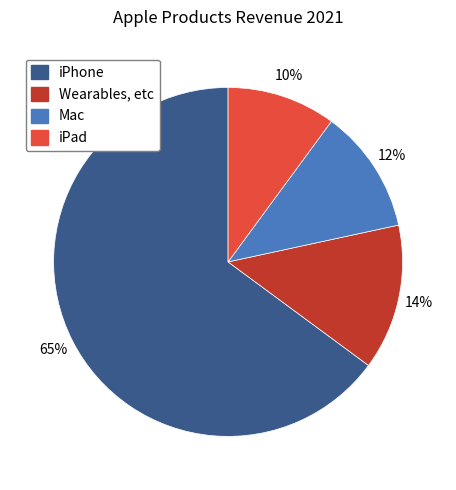

What is the smallest slice in the pie chart?

iPad